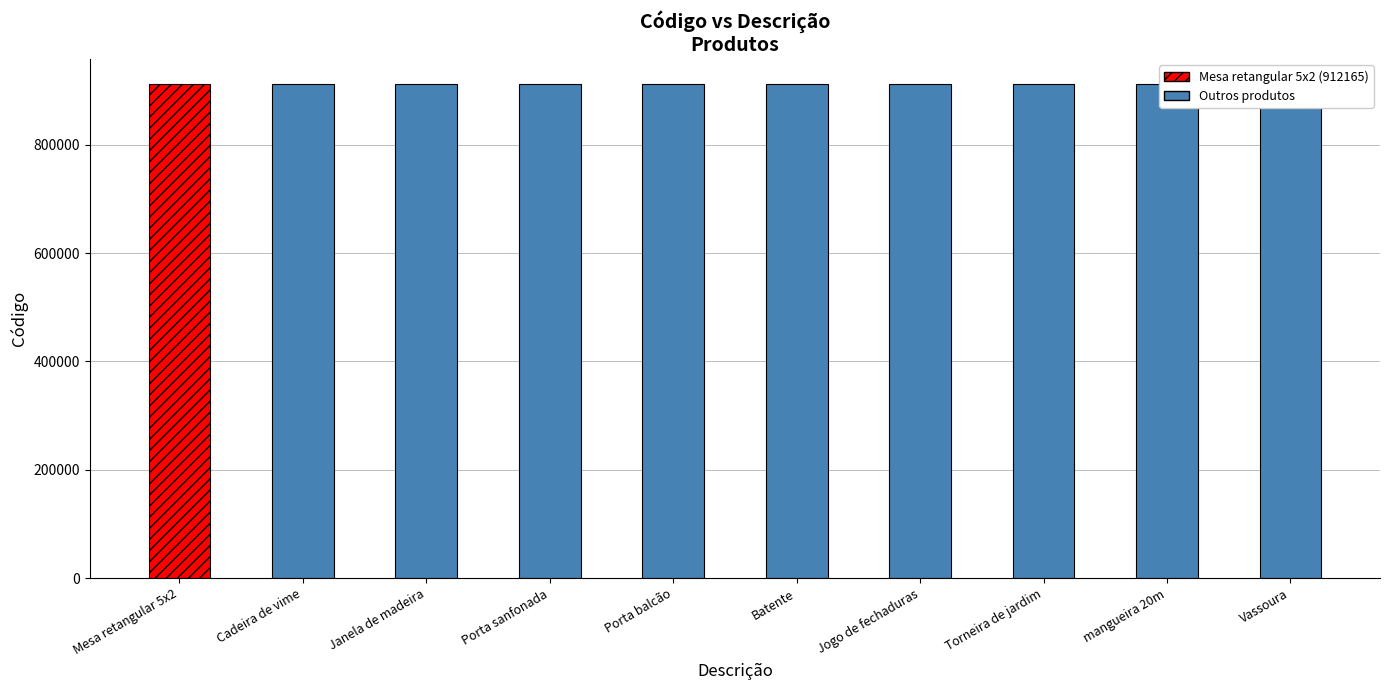

At which label is the value closest to 912169?

Porta balcão